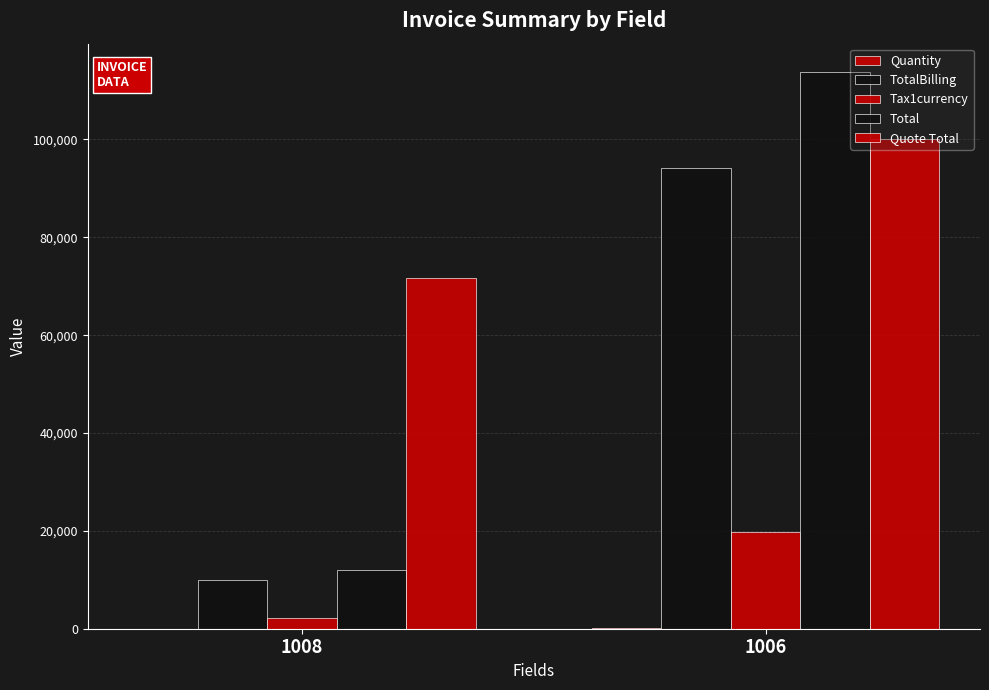

Are the bars horizontal?

No